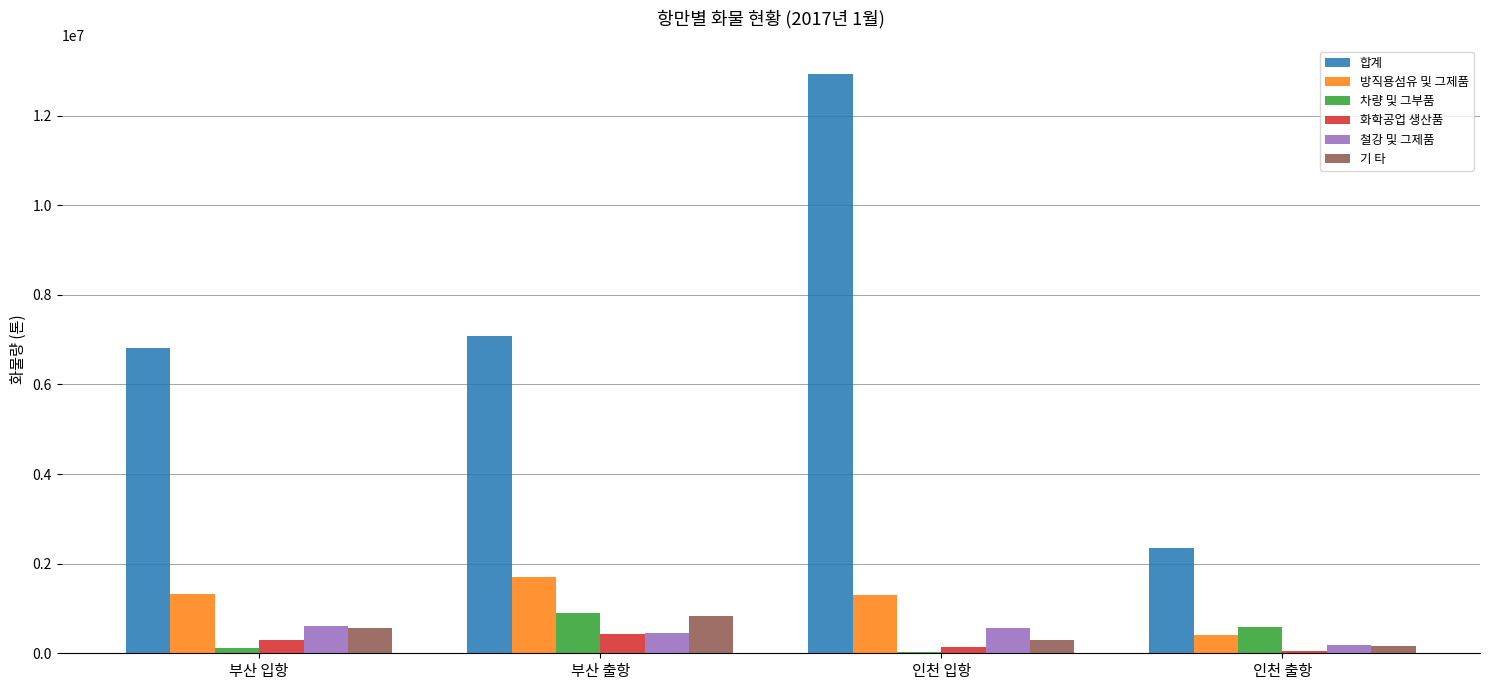

Where is 차량 및 그부품 nearest to the value 463754?

인천 출항